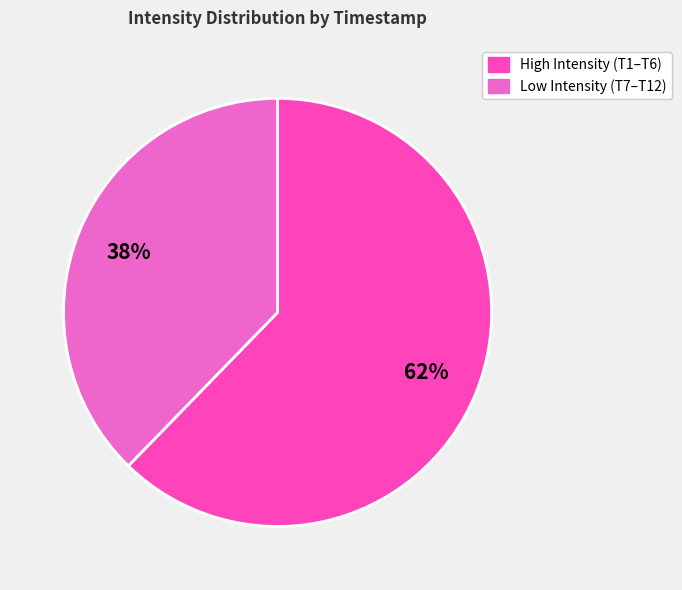

Does any single category account for the majority?

Yes